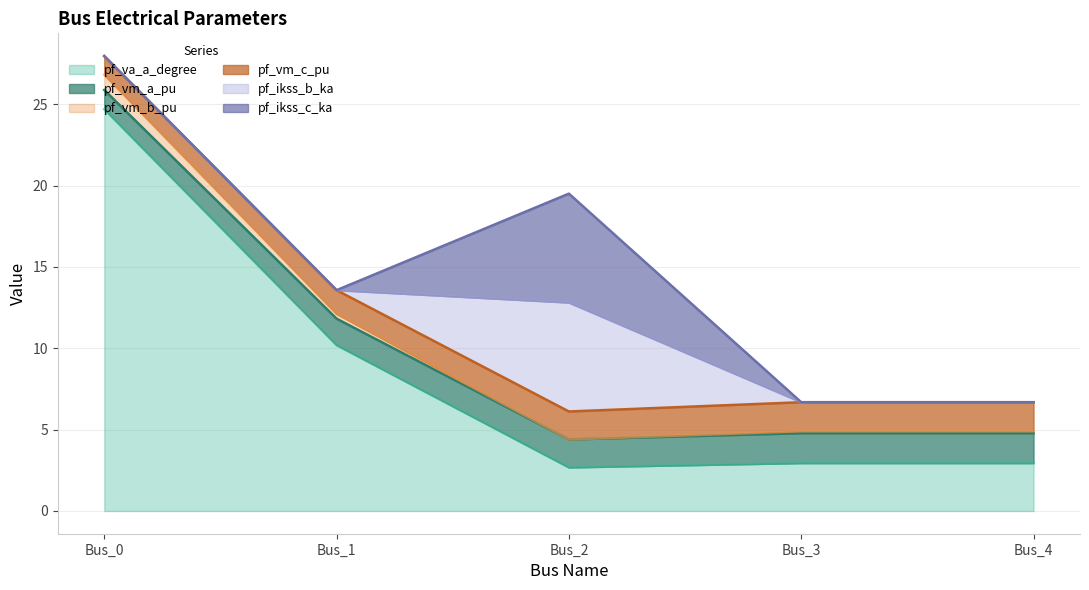

True or false: pf_vm_b_pu and pf_vm_a_pu intersect in this chart.

False